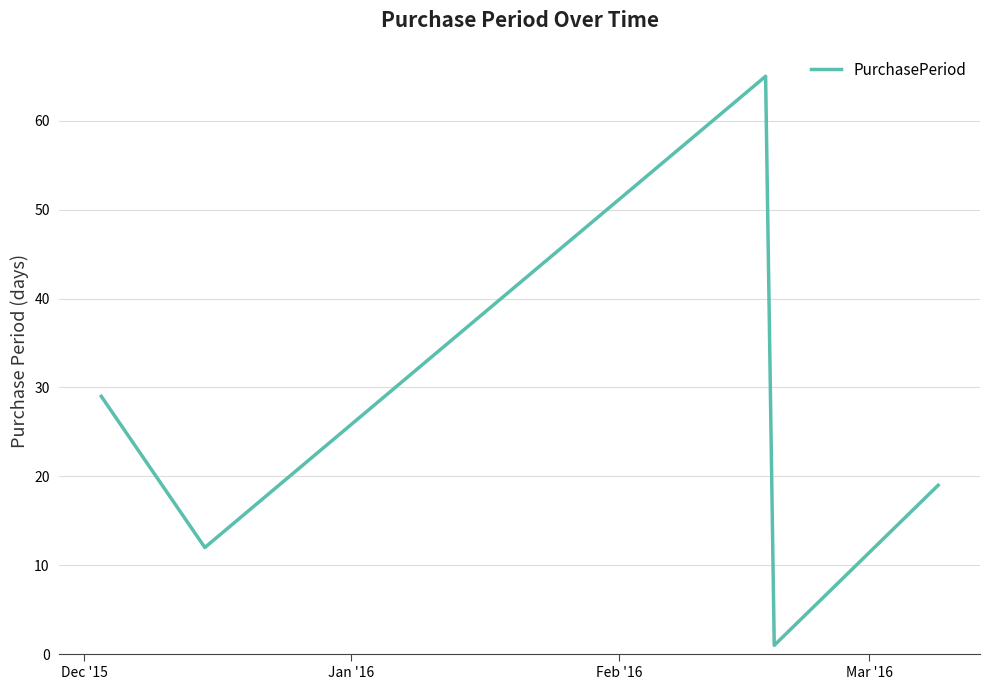

What is the difference between the maximum and second lowest values?

53